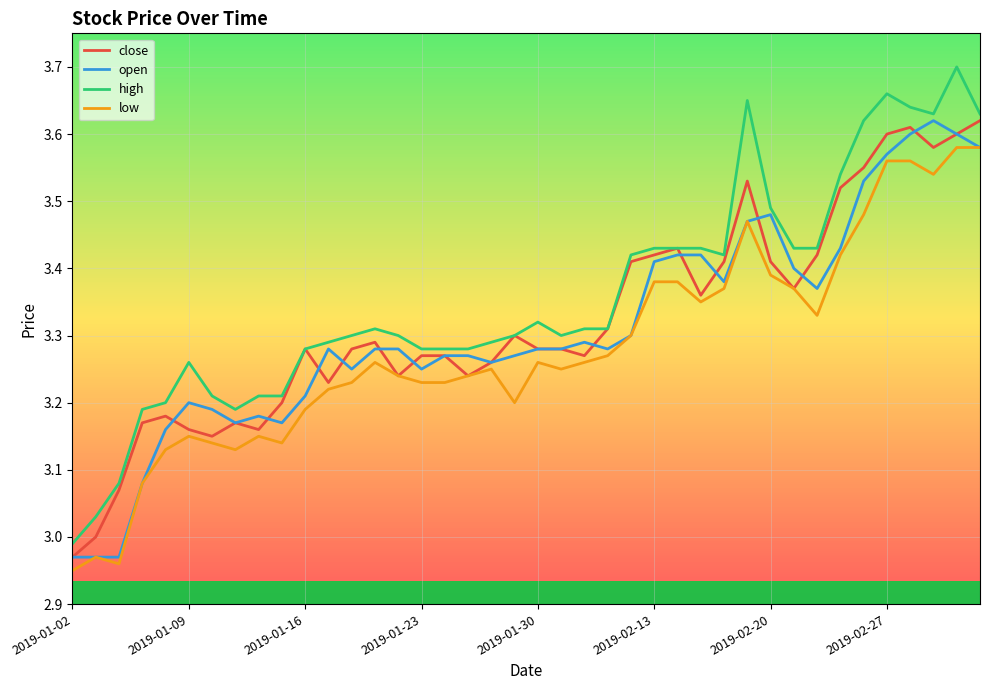

How many lines are shown in the chart?

4